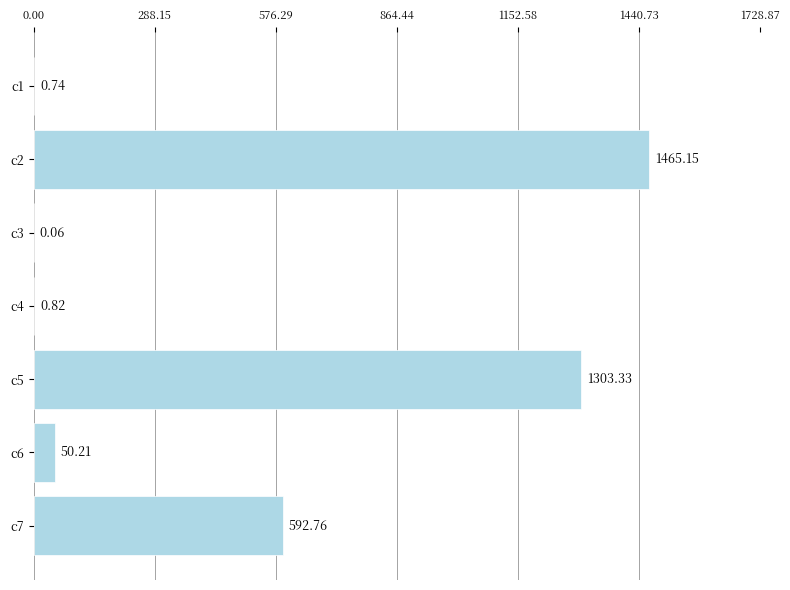

What is the change in value from c2 to c3?

-1465.1